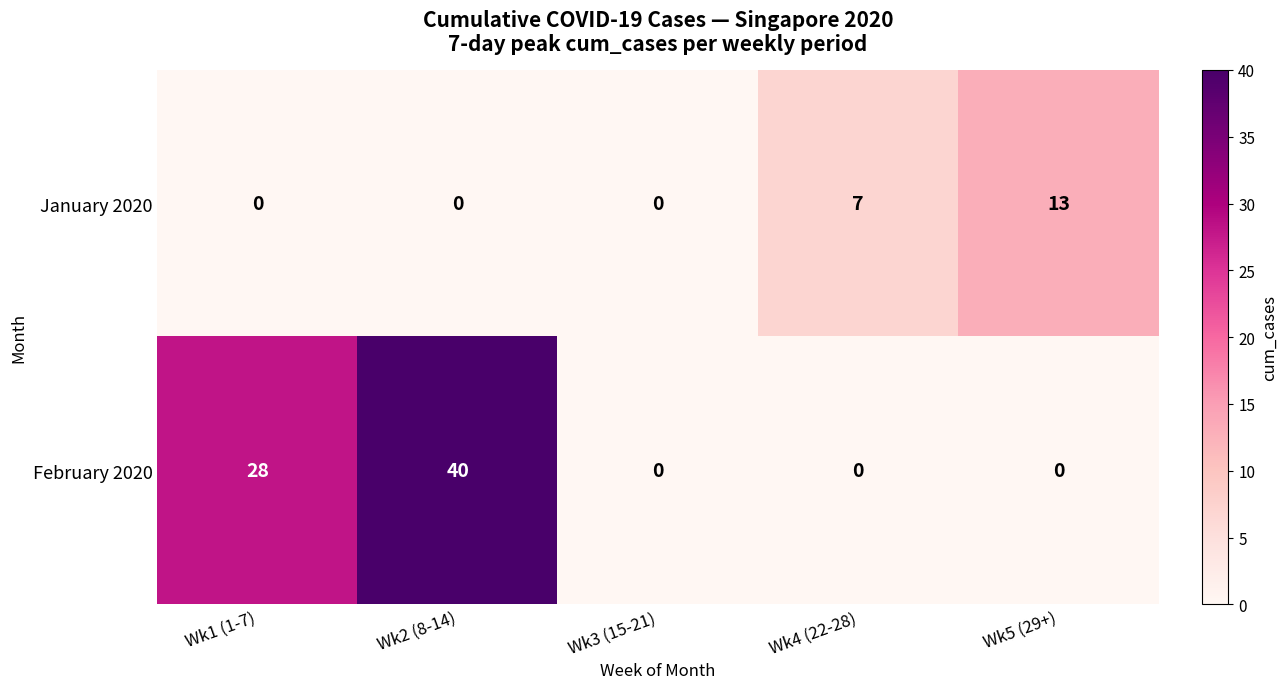

The value of January 2020 at Wk3 (15-21) is 0. True or false?

True